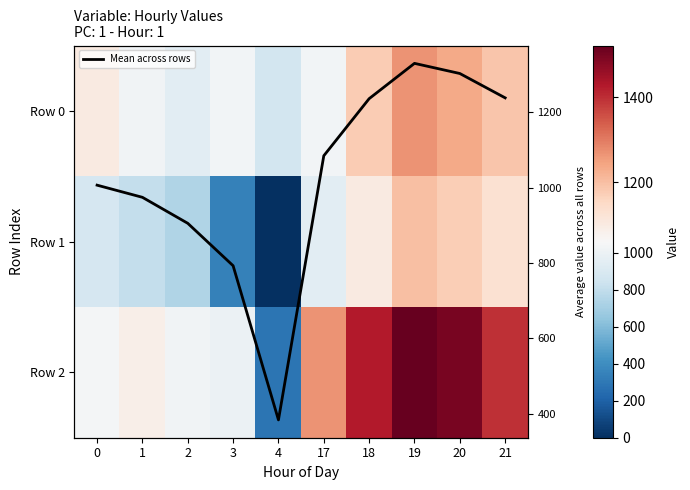

What is the sum of the Row 0 values at 1 and 0?

2125.8